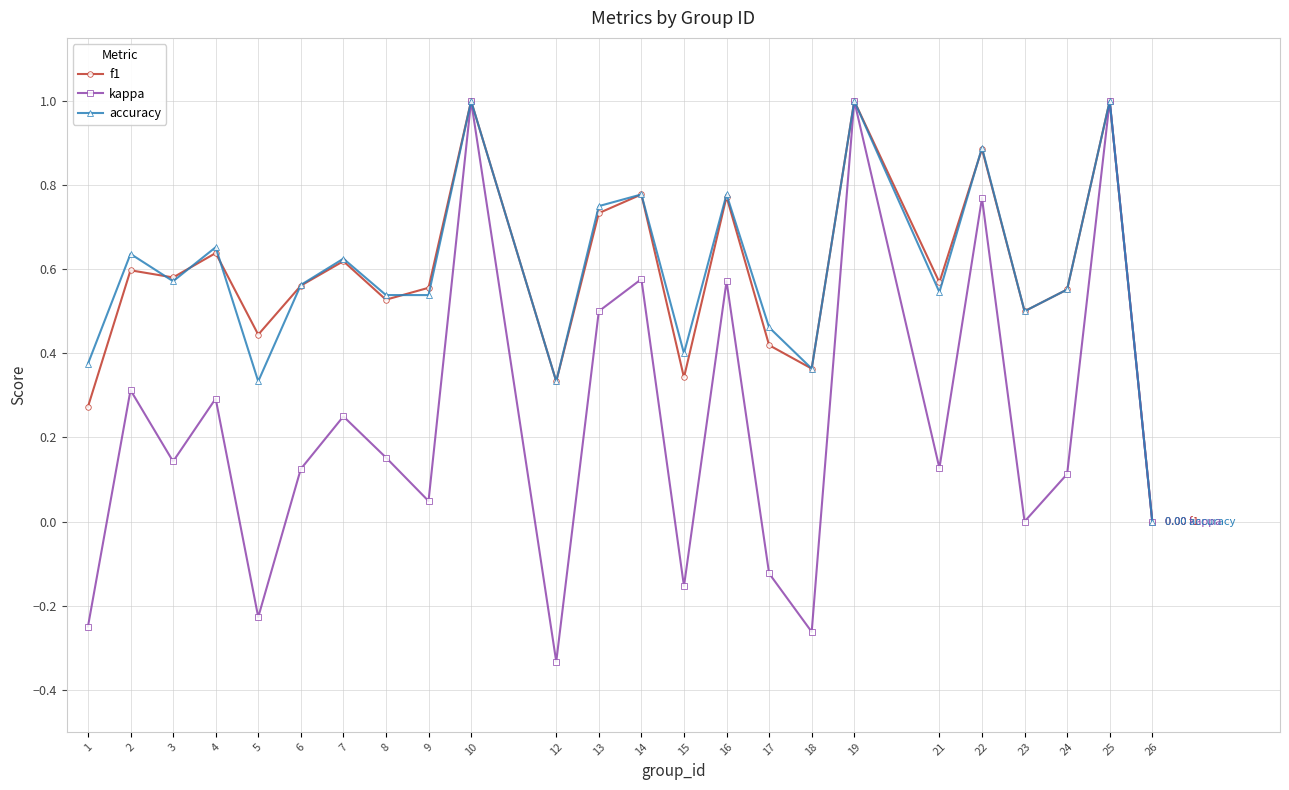

Is the value of f1 at 12 greater than the value of accuracy at 24?

No